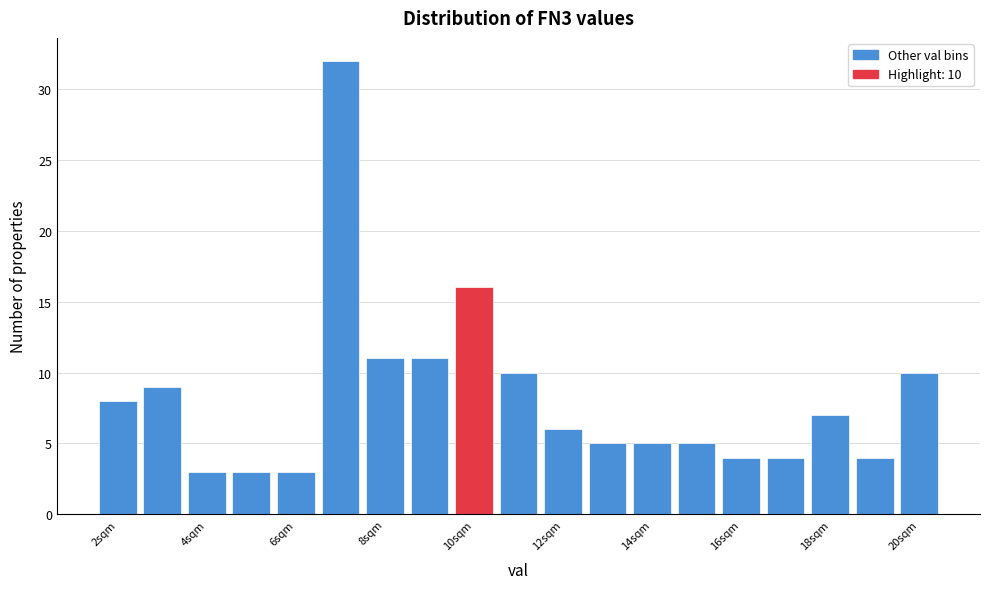

Over which range of the x-axis is the bar tallest?

6.5 to 7.5